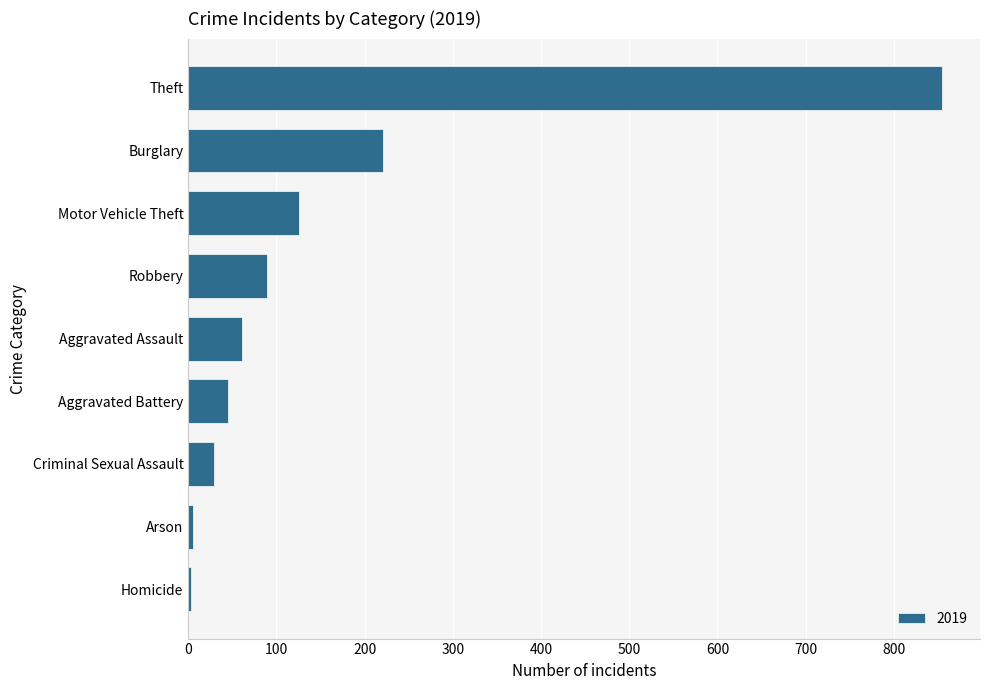

Where is the data nearest to the value 429?

Burglary